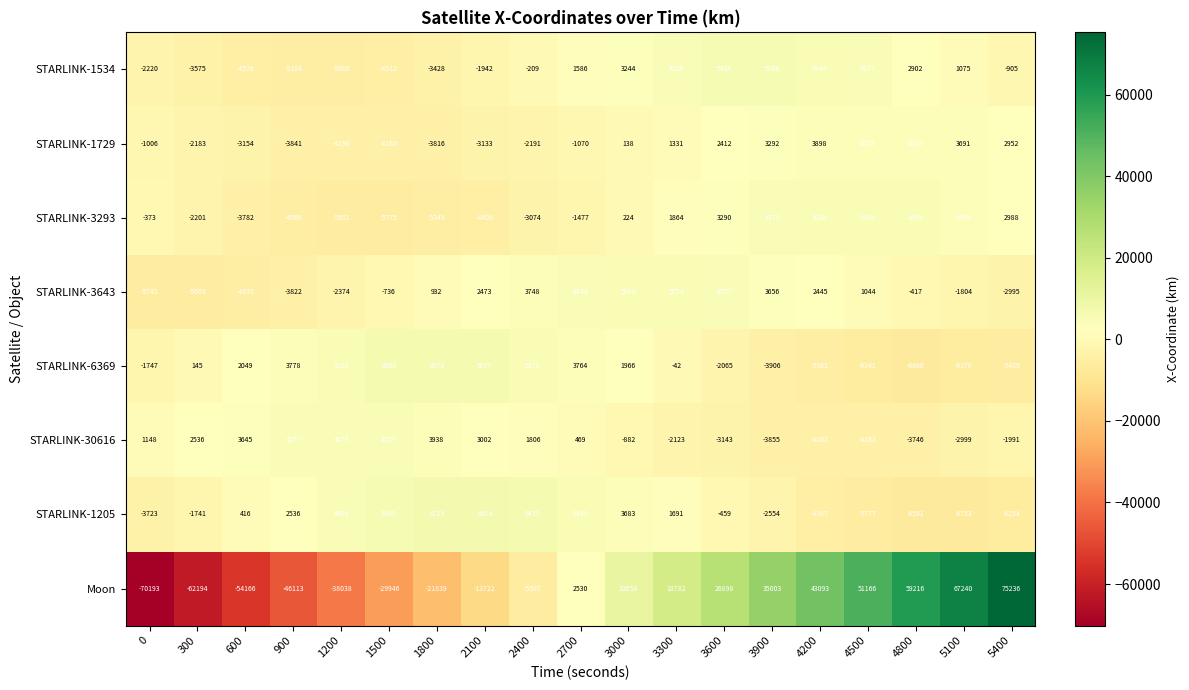

Between 2700 and 5100, which series saw the biggest shift?

Moon